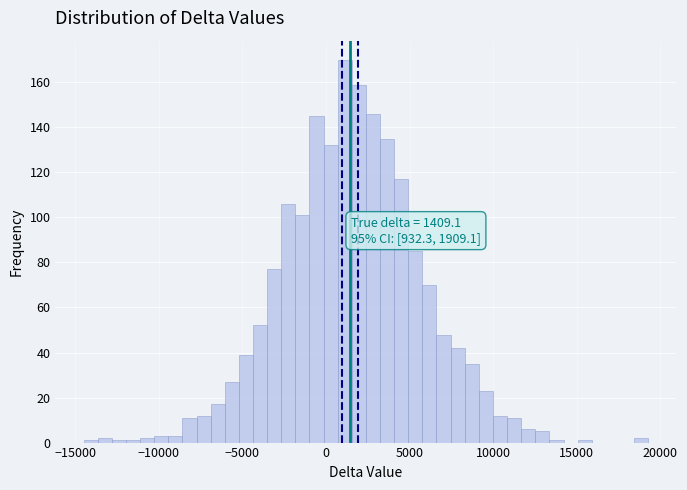

Read against the x-axis, roughly where is the centre of the tallest bar?

1000